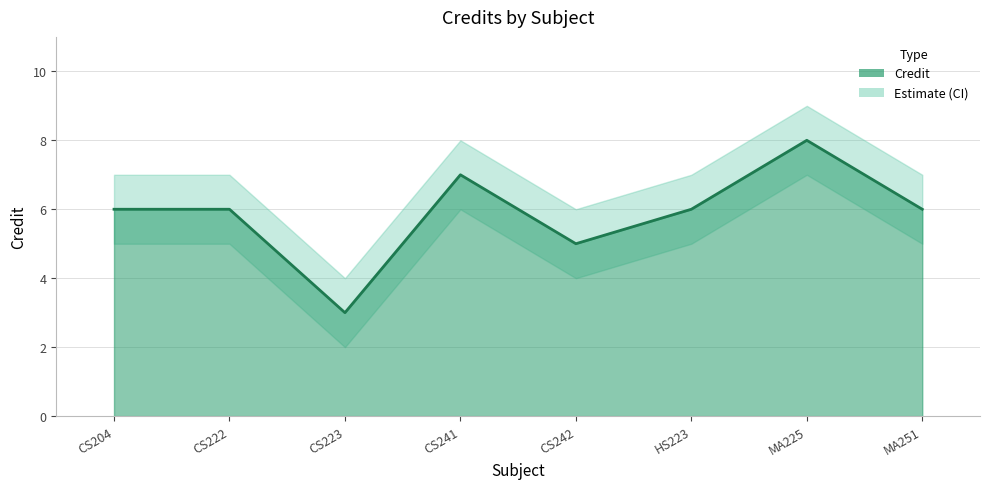

Is it true that the value at CS204 is 3?

False